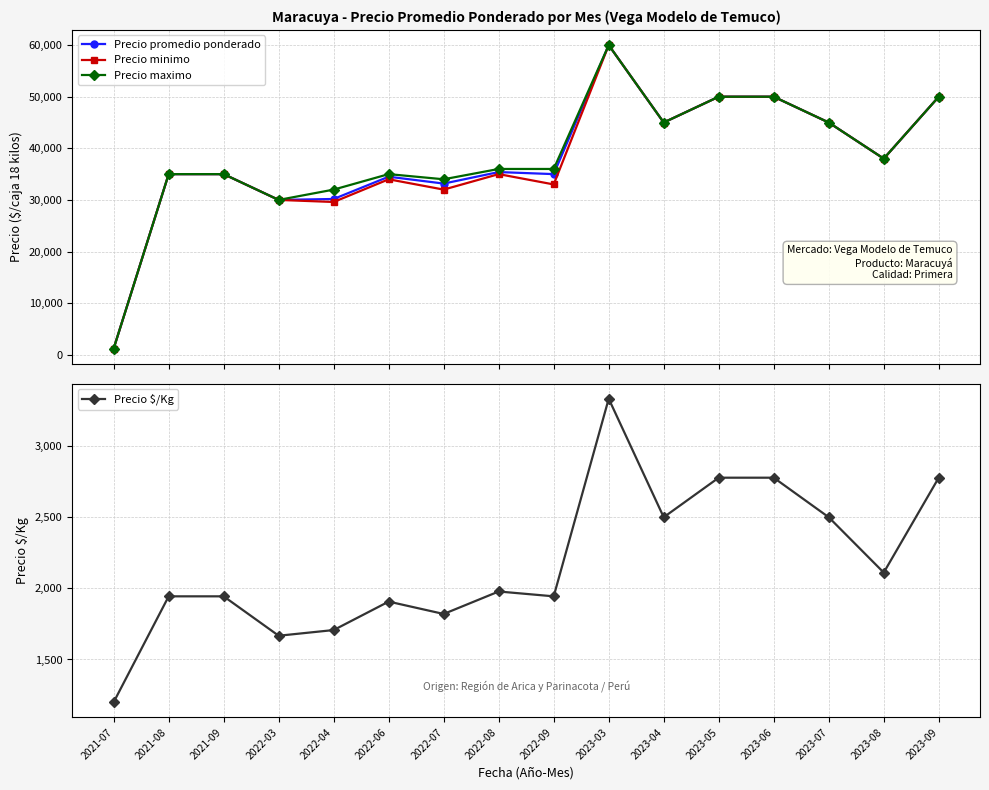

At how many categories does at least one series exceed 7439?

15